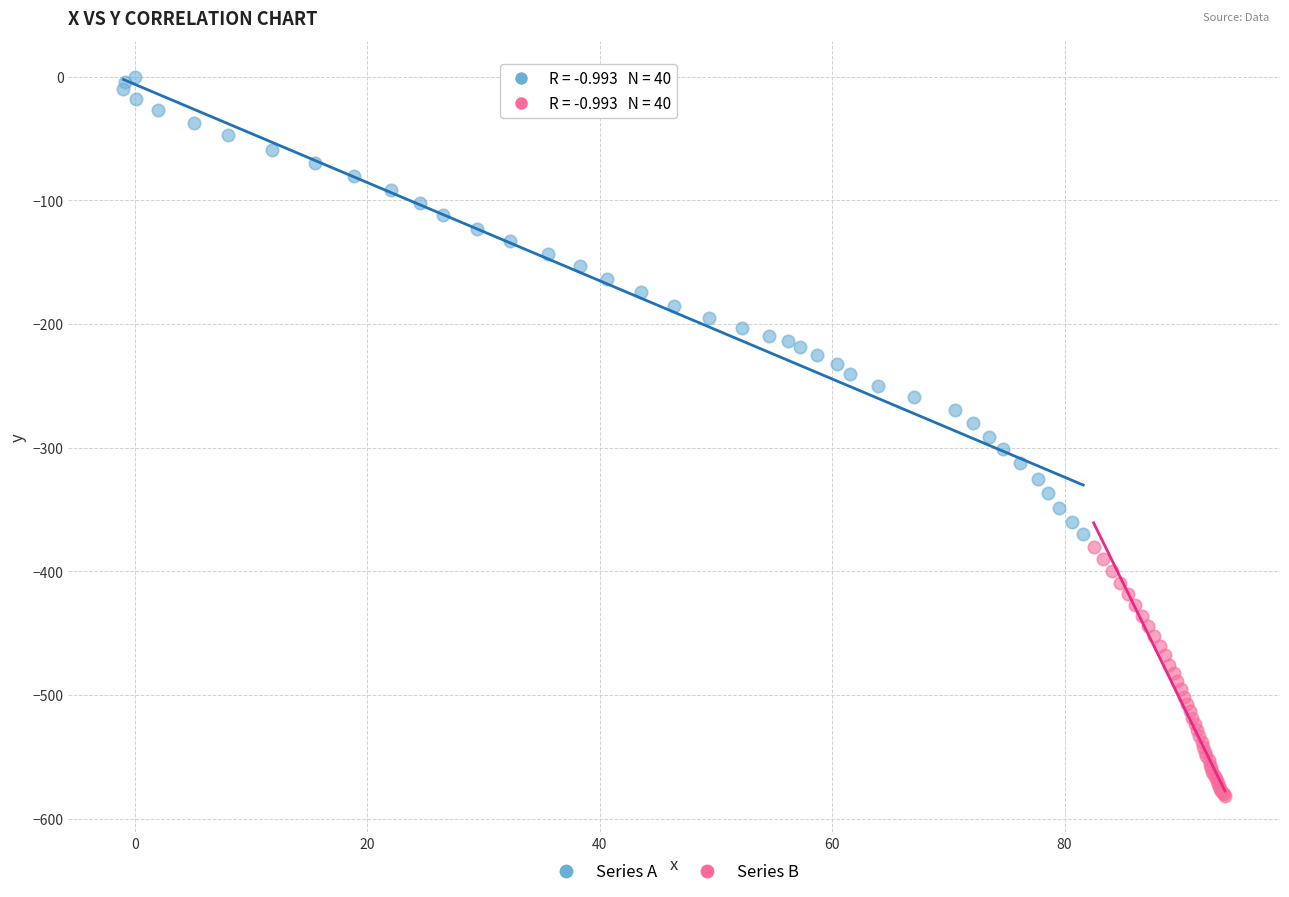

Which series reaches the minimum Y coordinate?

Series B